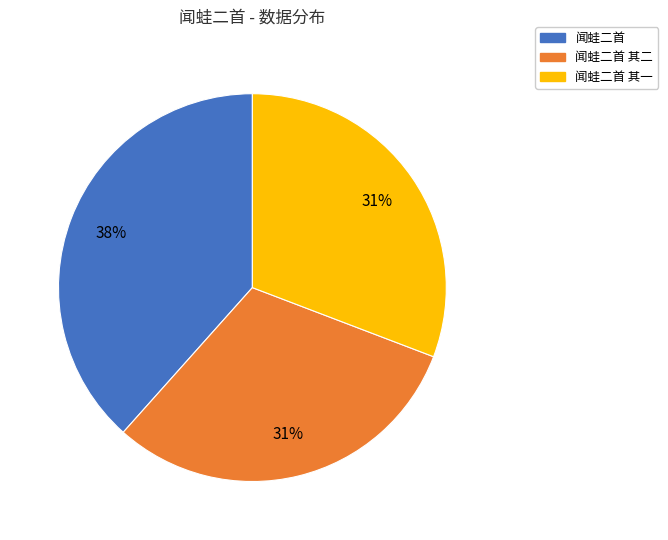

Does any single category account for the majority?

No